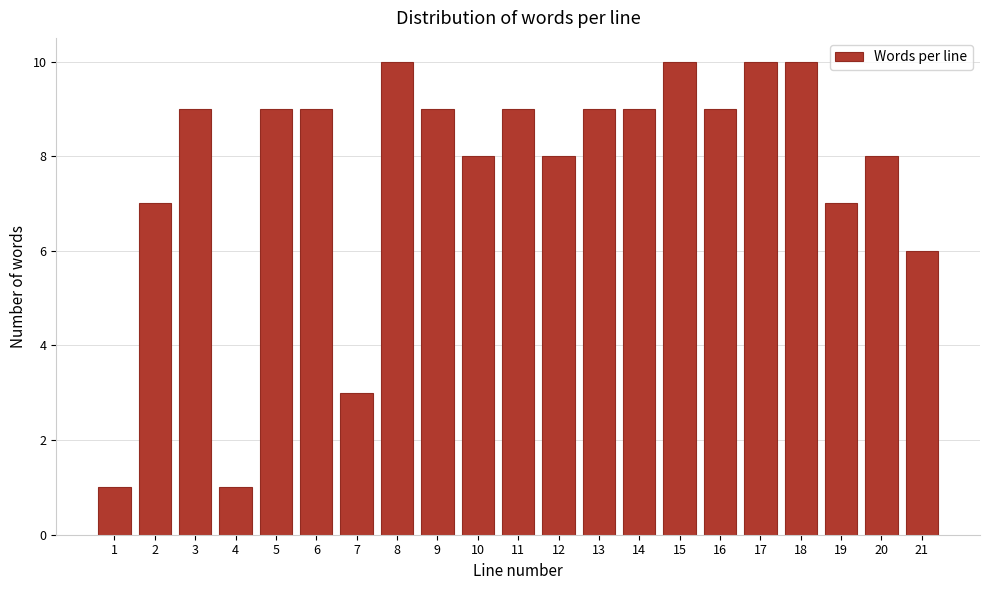

Reading left to right, transcribe all the data shown in this chart.

1	7	9	1	9	9	3	10	9	8	9	8	9	9	10	9	10	10	7	8	6